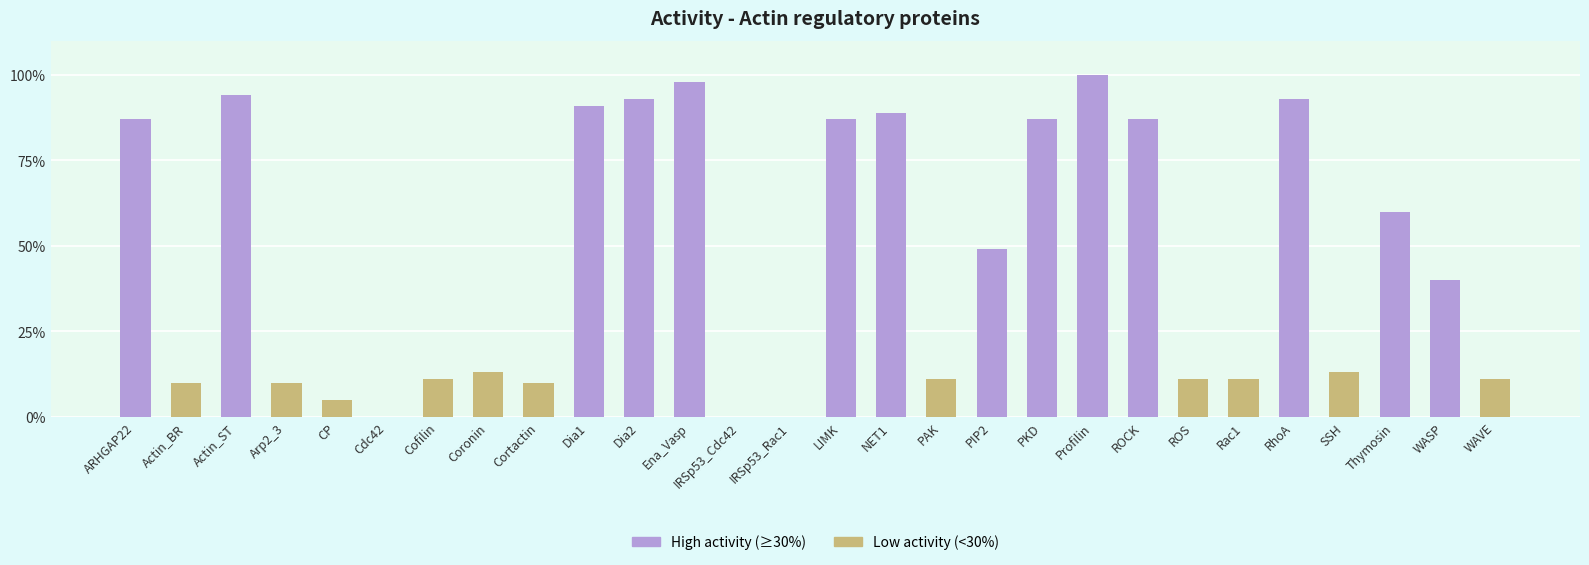

What is the greatest value displayed?

100